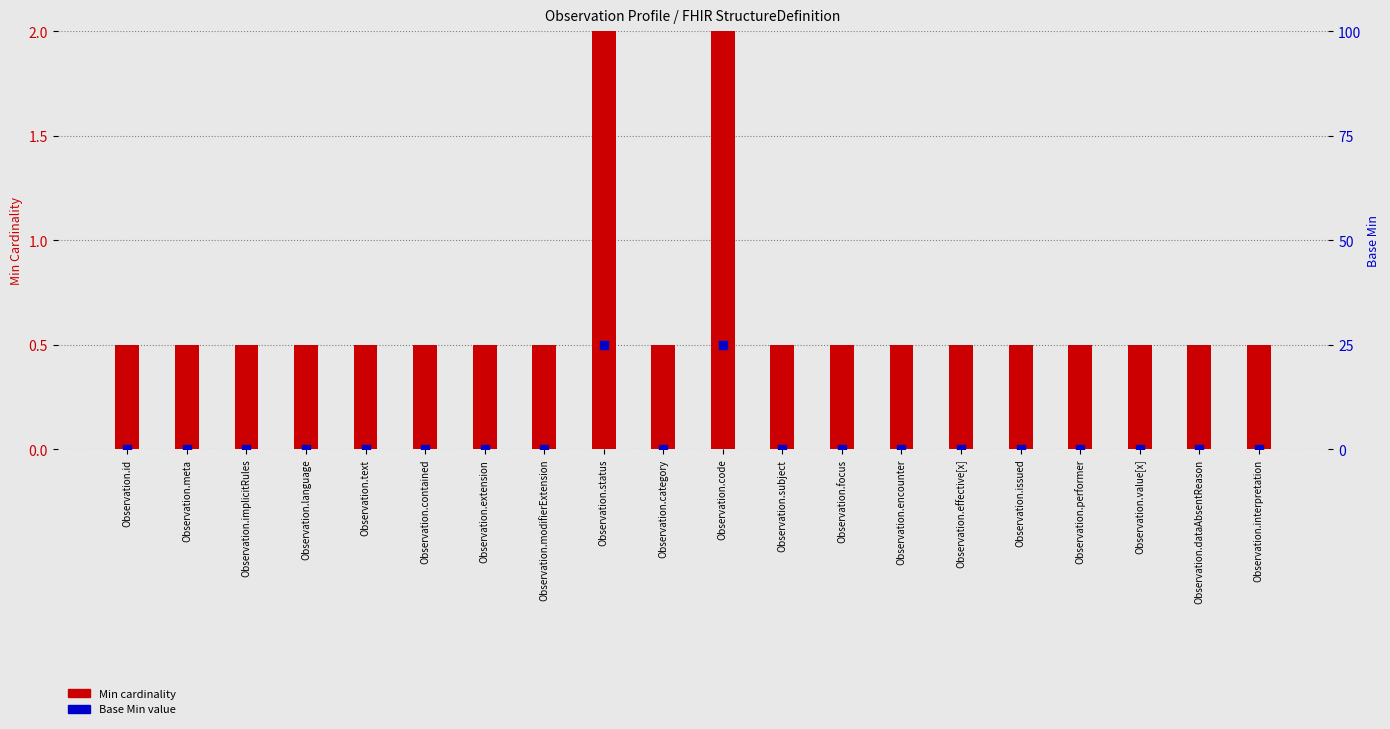

Which series reaches the maximum Y coordinate?

Base Min (scaled)